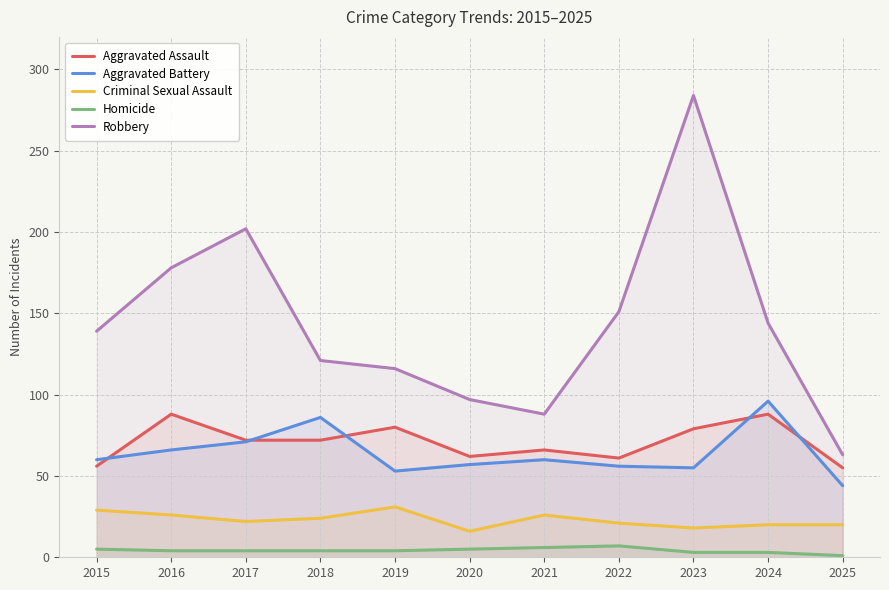

At which category does Aggravated Battery reach its first local peak?

2018